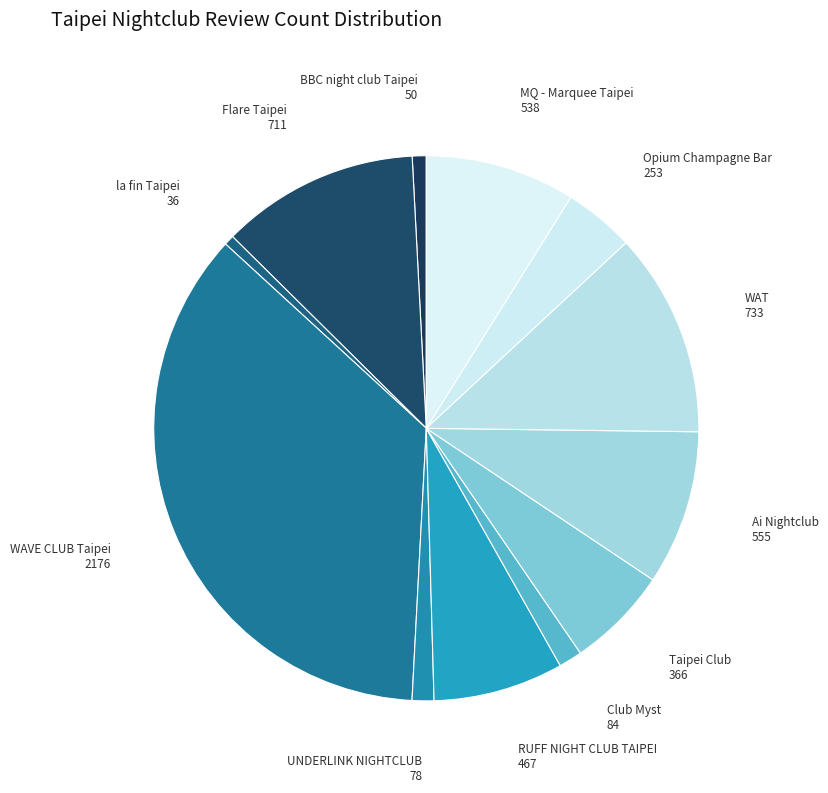

What is the ratio of the value at Ai Nightclub to the value at BBC night club Taipei?

11.1